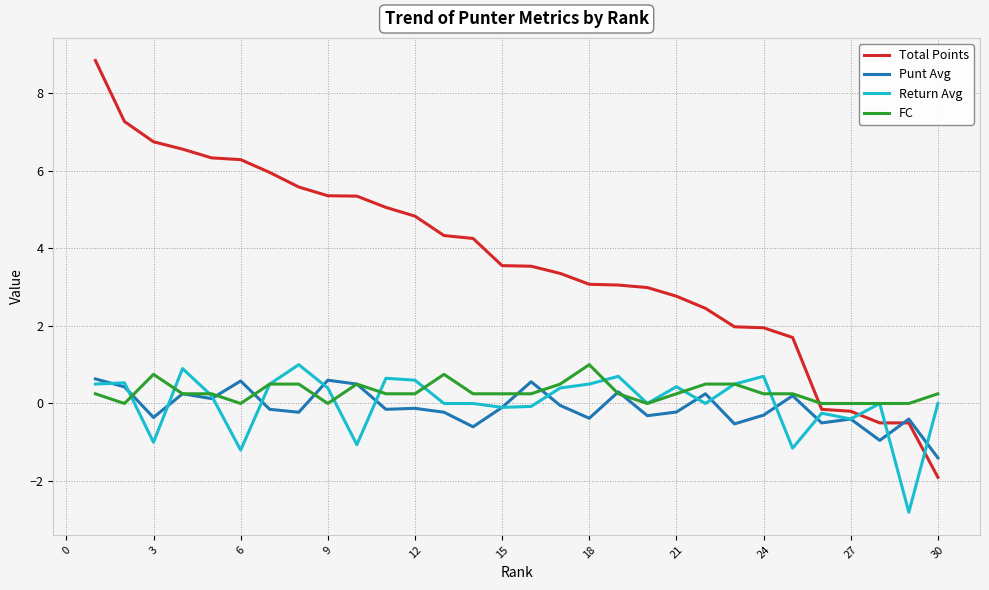

Which series has the widest spread of values?

Total Points